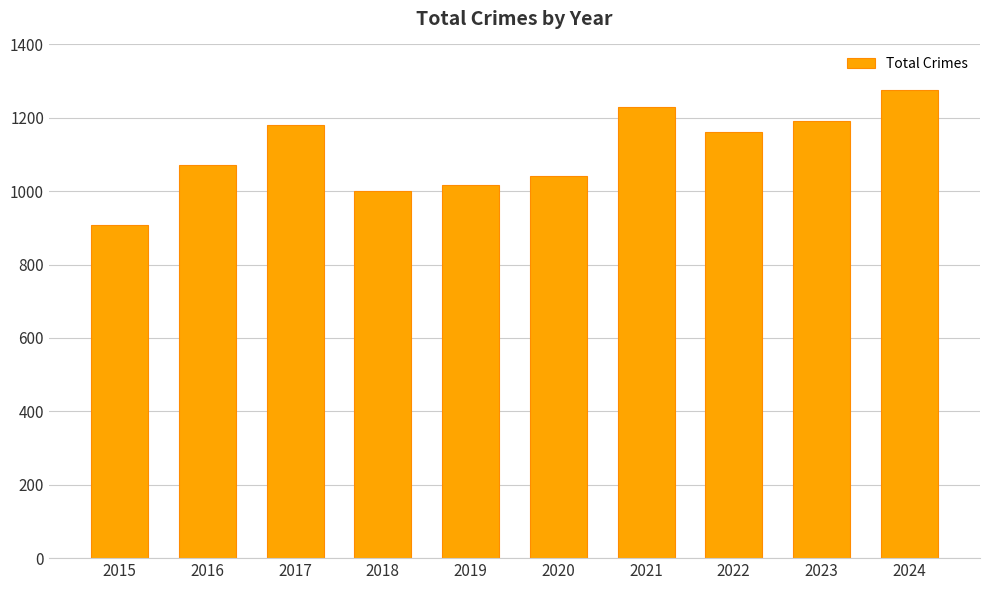

What is the average value?

1107